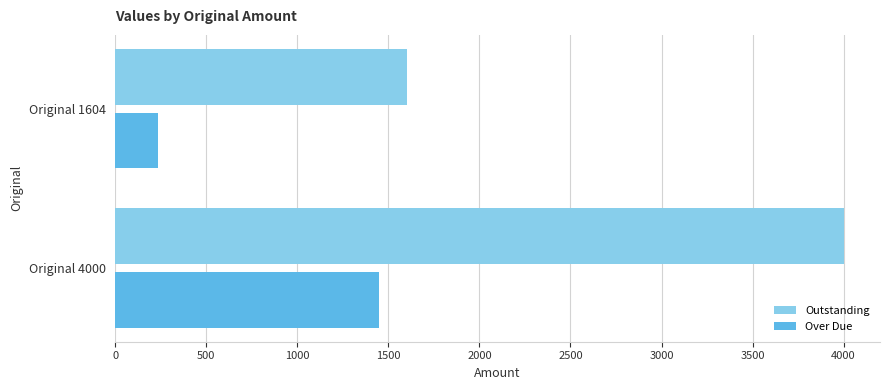

At Original 4000, list the series in order from smallest to largest.

Over Due, Outstanding